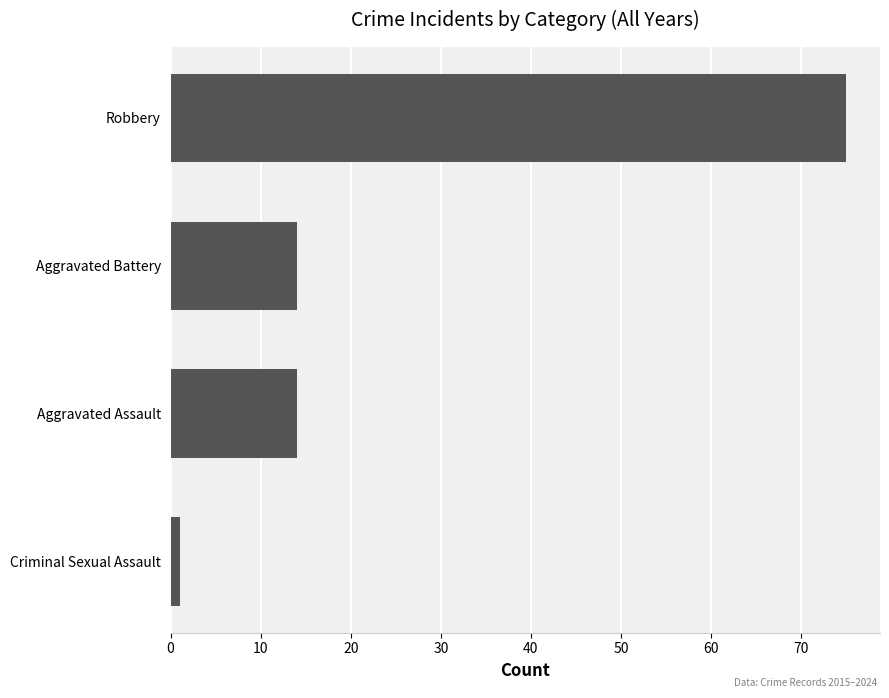

What is the difference between the maximum and minimum values?

74